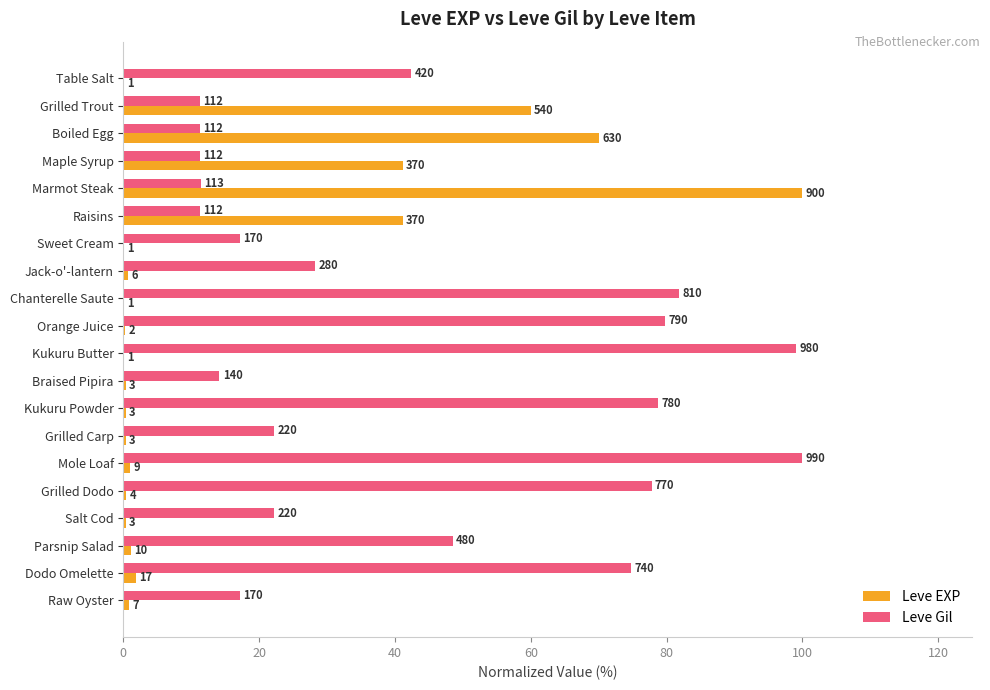

Rank the series by their maximum value, from highest to lowest.

Leve EXP, Leve Gil